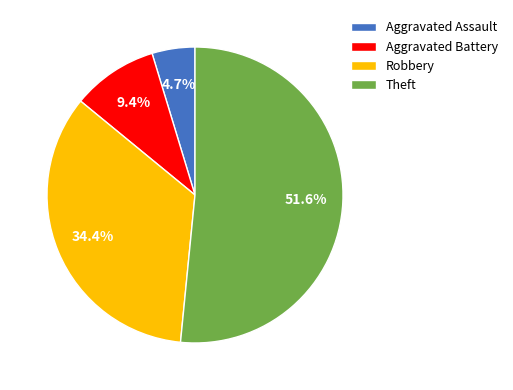

What portion of the pie excludes Aggravated Assault?

95.3%